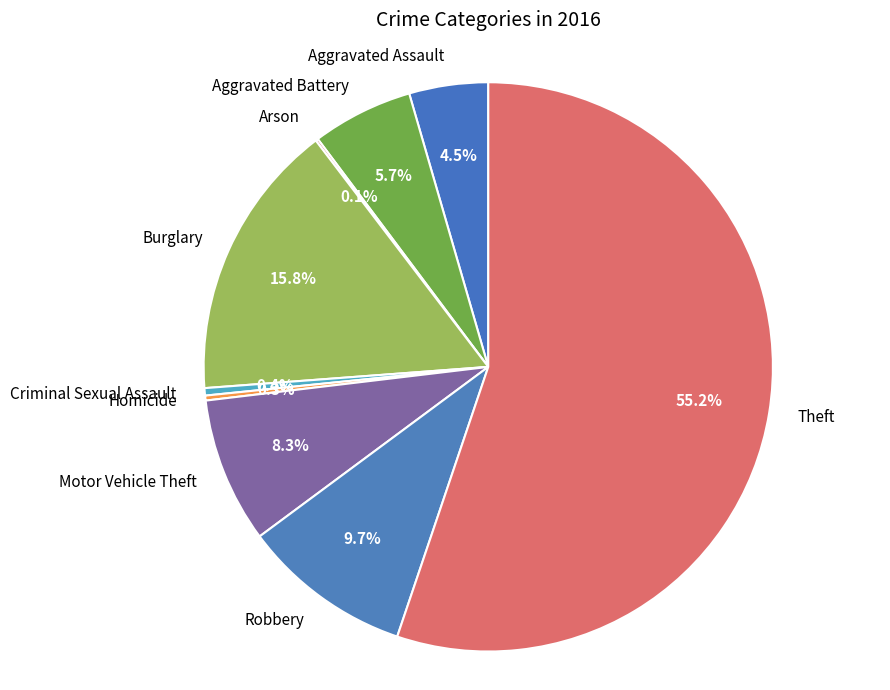

How much of the chart is everything except Theft?

44.8%